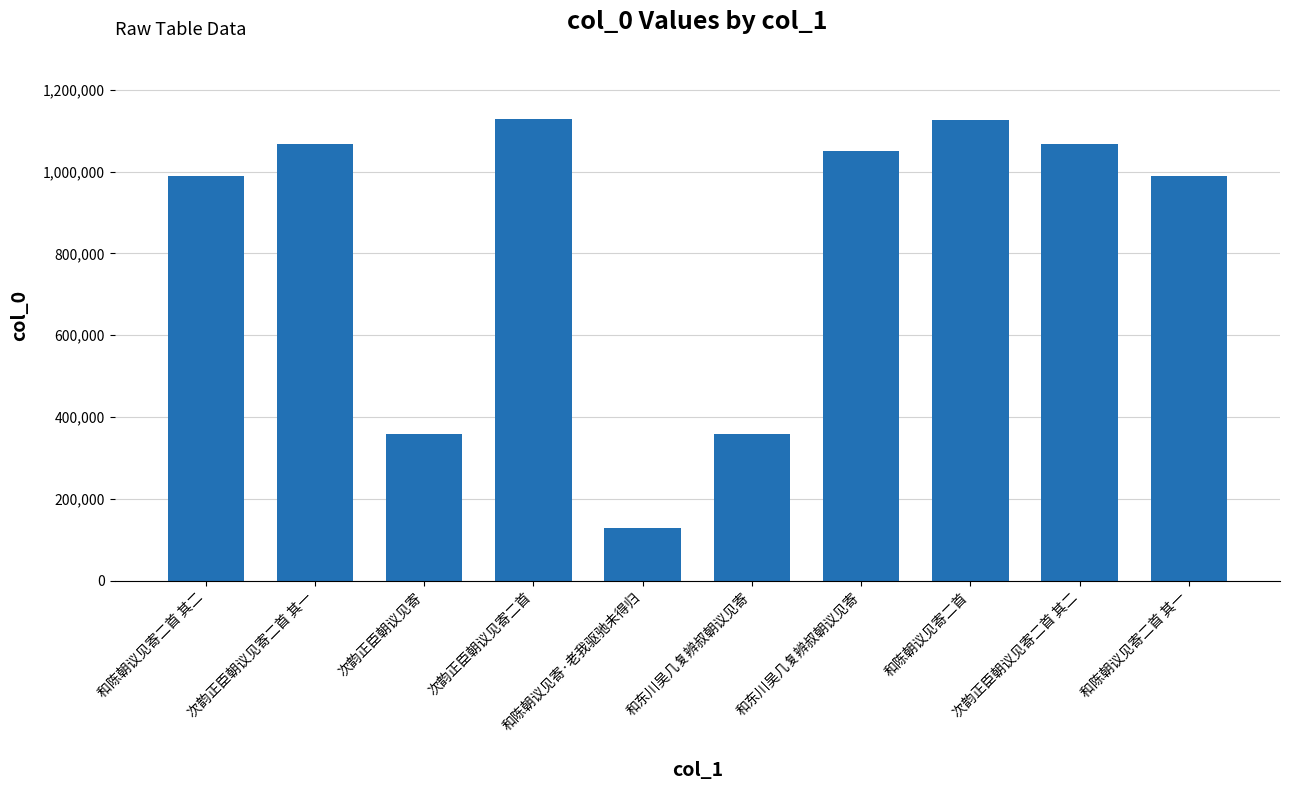

List the labels in order of value, largest first.

次韵正臣朝议见寄二首, 和陈朝议见寄二首, 次韵正臣朝议见寄二首 其二, 次韵正臣朝议见寄二首 其一, 和东川吴几复辨叔朝议见寄, 和陈朝议见寄二首 其一, 和陈朝议见寄二首 其二, 和东川吴几复辨叔朝议见寄, 次韵正臣朝议见寄, 和陈朝议见寄·老我驱驰未得归